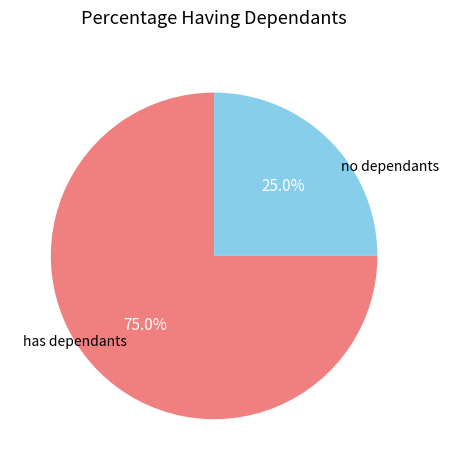

What is the smallest slice in the pie chart?

no dependants